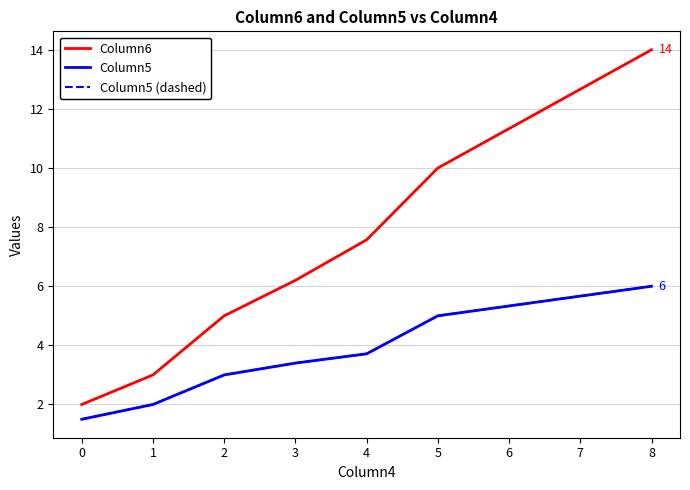

Is it true that Column5 equals 2.8 at 8?

False